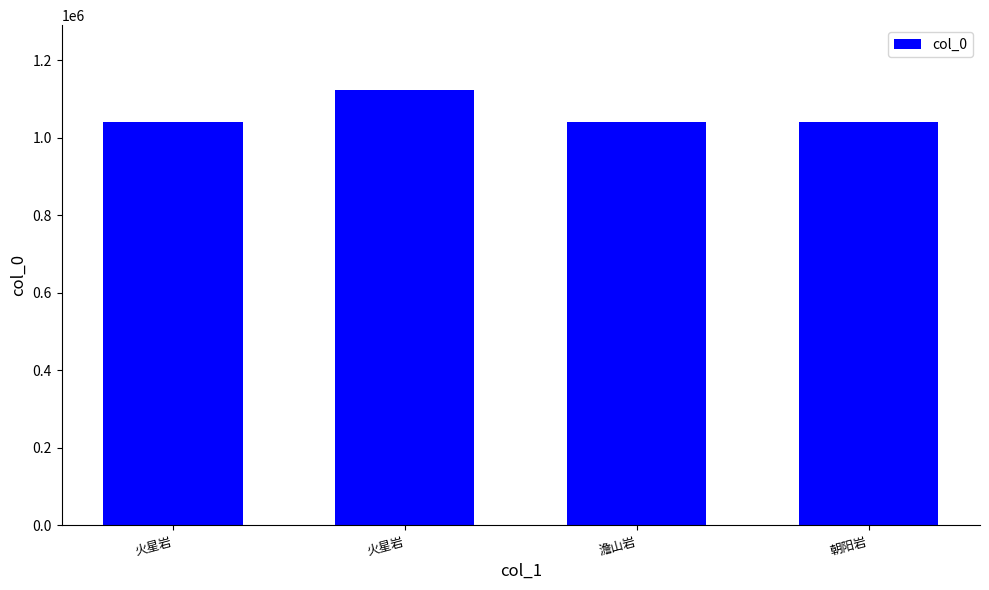

What is the minimum value shown in the chart?

1040626